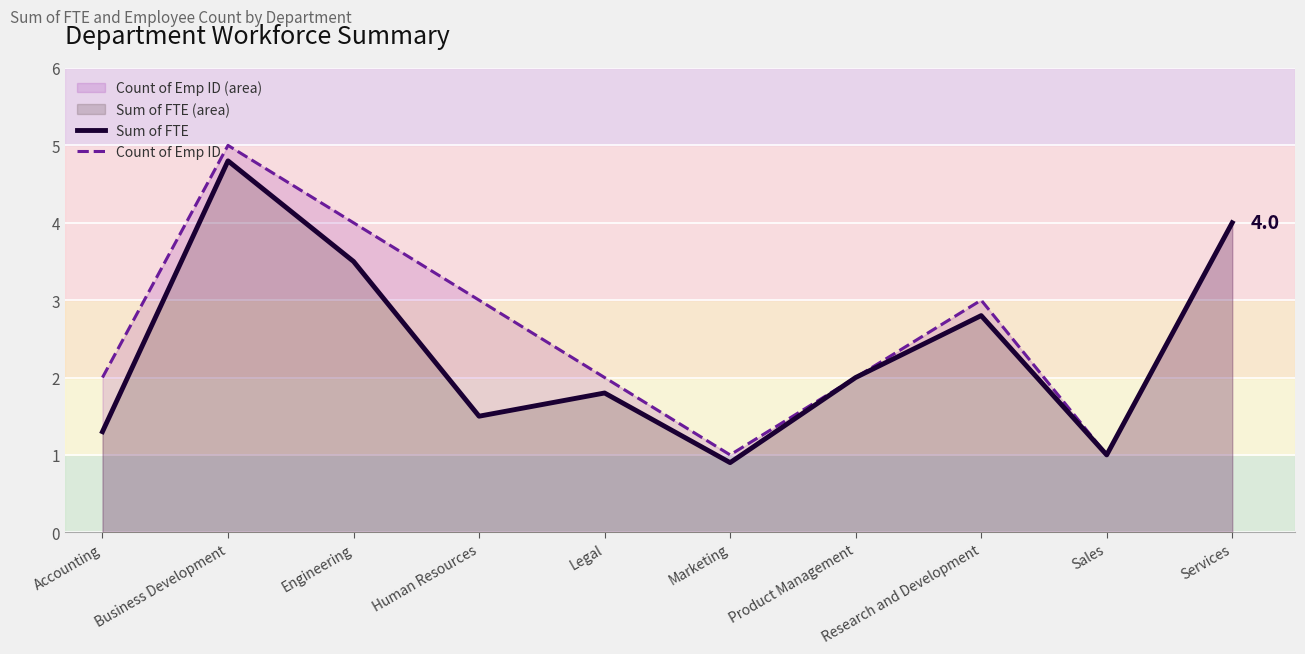

True or false: Count of Emp ID has a value of 2.6 at Business Development.

False